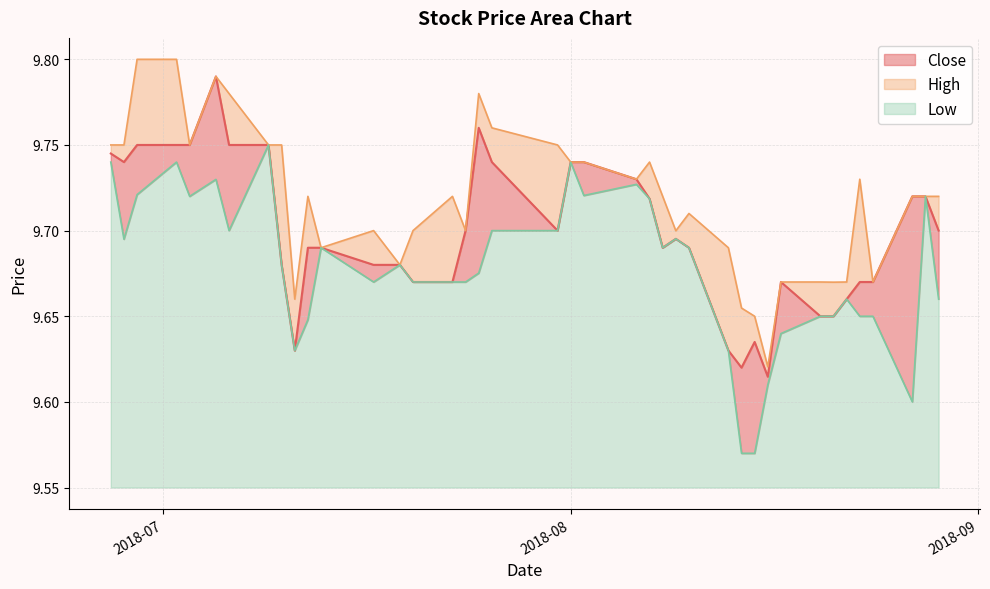

Count the High values in the range 9 to 10.

40